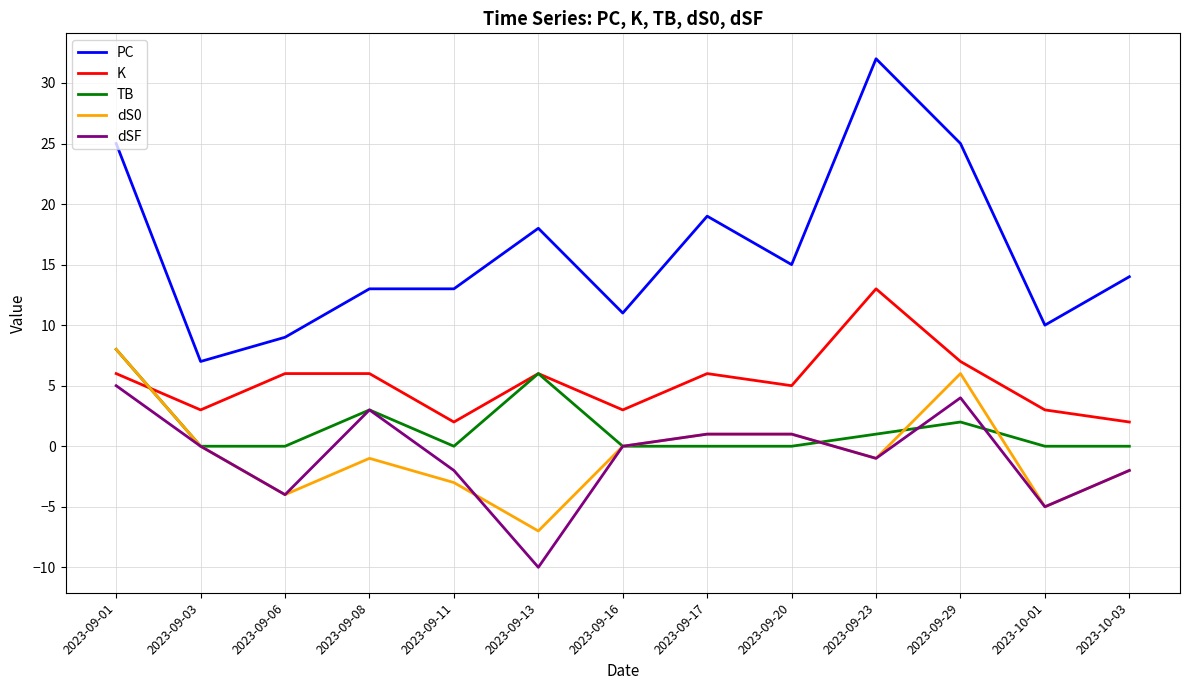

Is it true that dS0 equals 6 at 2023-09-29?

True